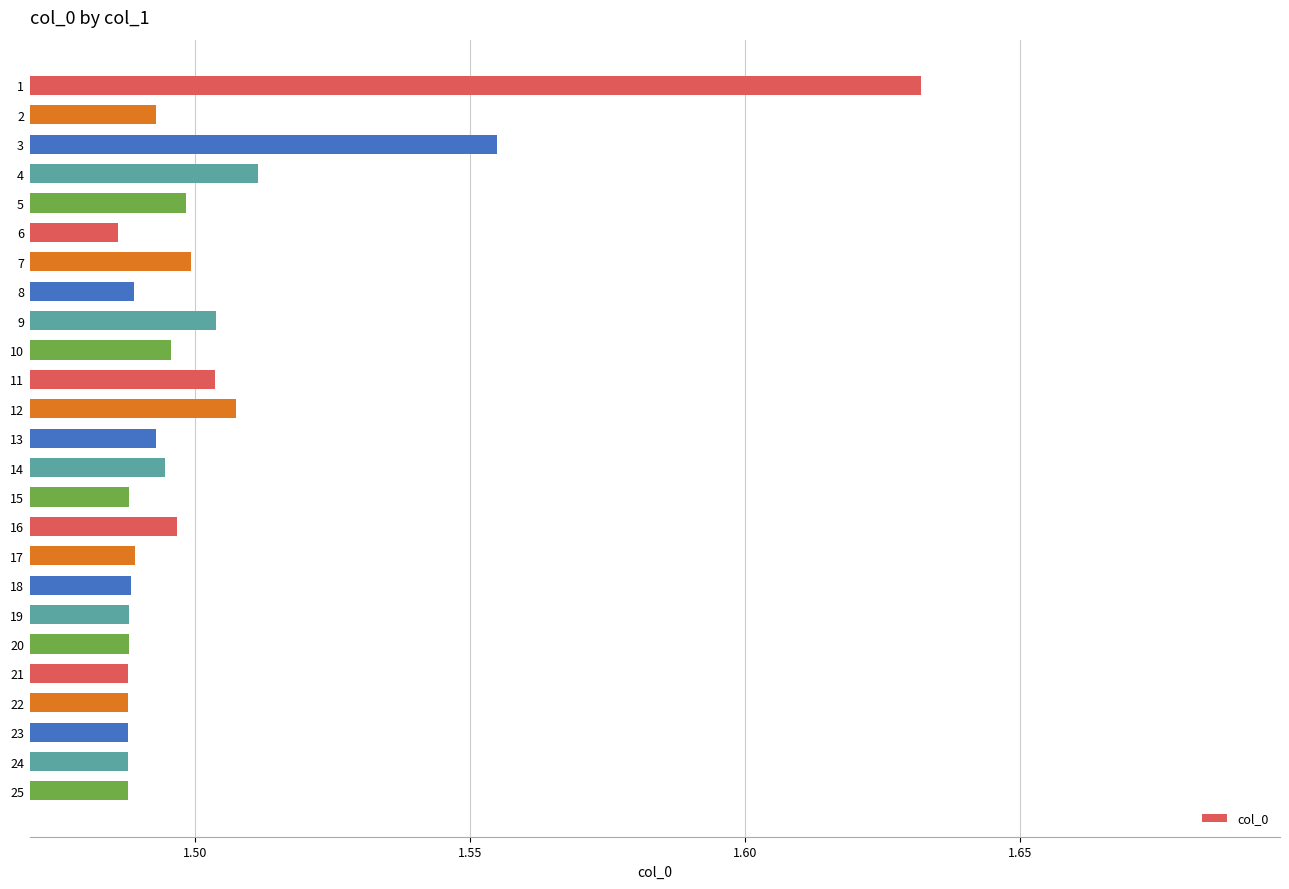

Which category has the highest value across all series?

1